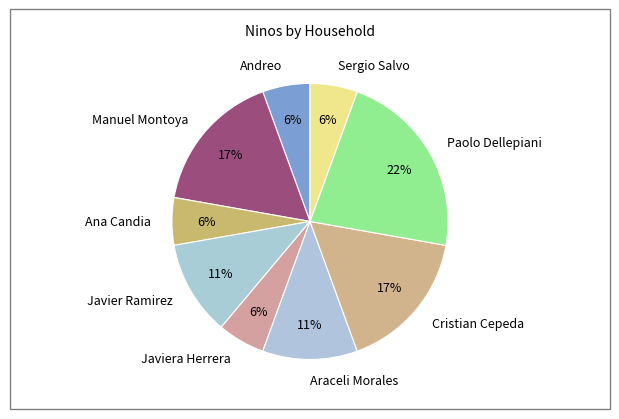

How many segments does this pie chart have?

9